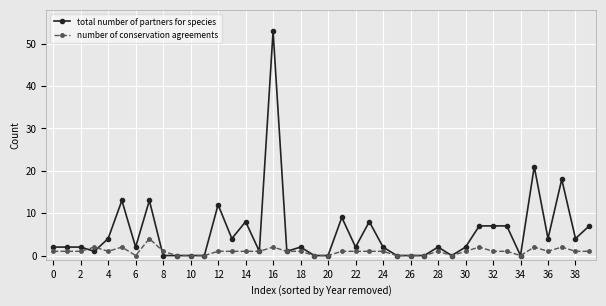

Reading right to left, list all the values displayed in this chart.

total number of partners for species: 7	4	18	4	21	0	7	7	7	2	0	2	0	0	0	2	8	2	9	0	0	2	1	53	1	8	4	12	0	0	0	0	13	2	13	4	1	2	2	2
number of conservation agreements: 1	1	2	1	2	0	1	1	2	1	0	1	0	0	0	1	1	1	1	0	0	1	1	2	1	1	1	1	0	0	0	1	4	0	2	1	2	1	1	1